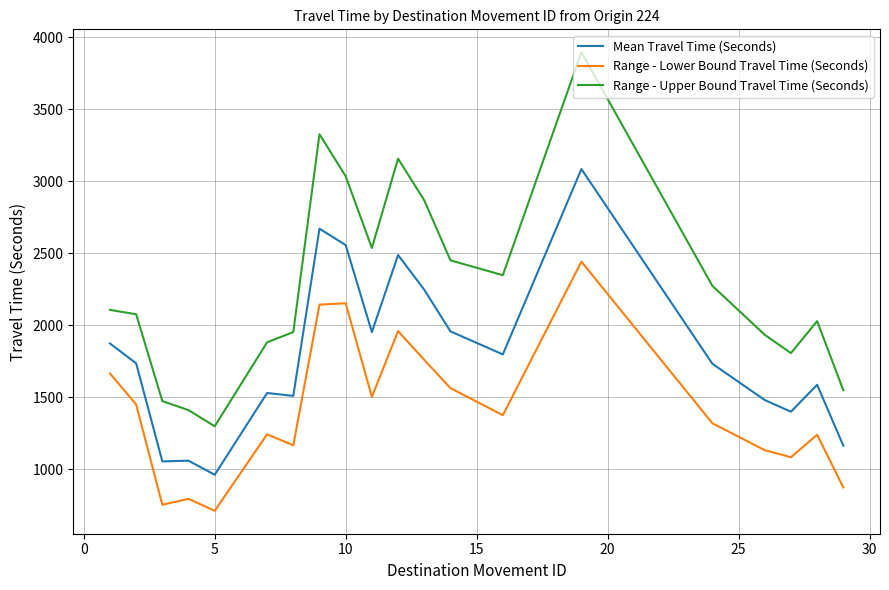

Rank the series by their maximum value, from highest to lowest.

Range - Upper Bound Travel Time (Seconds), Mean Travel Time (Seconds), Range - Lower Bound Travel Time (Seconds)